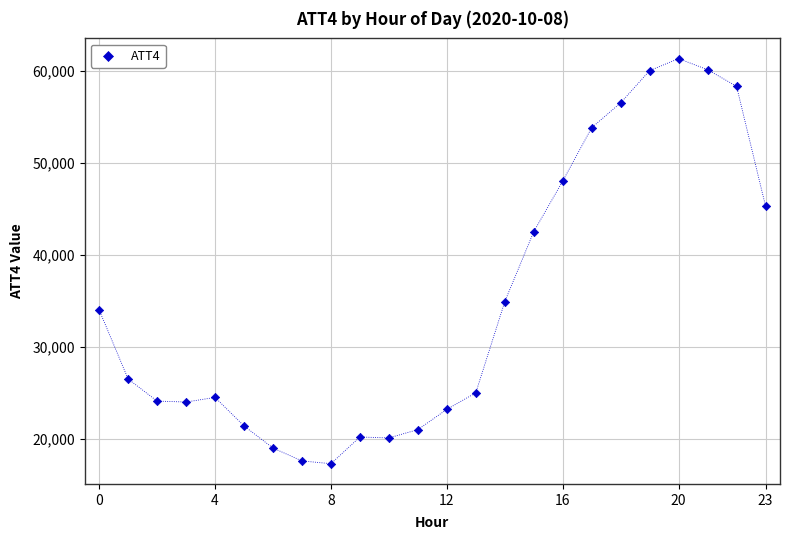

What Y value in the scatter plot is closest to 39300?

42500